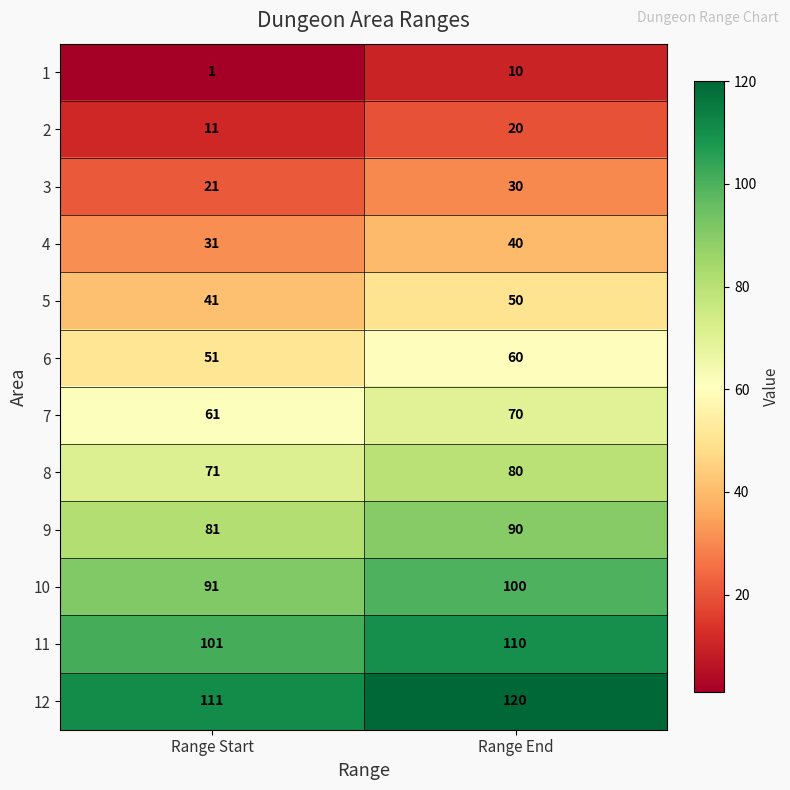

At which category is the sum across all series the highest?

Range End